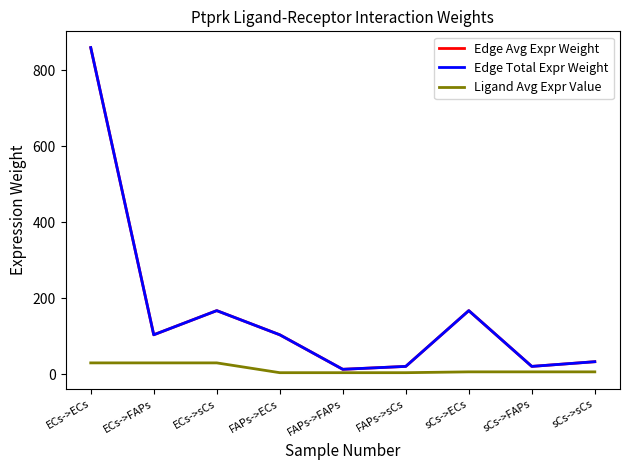

Which category has the highest value in the Edge Avg Expr Weight series?

ECs->ECs